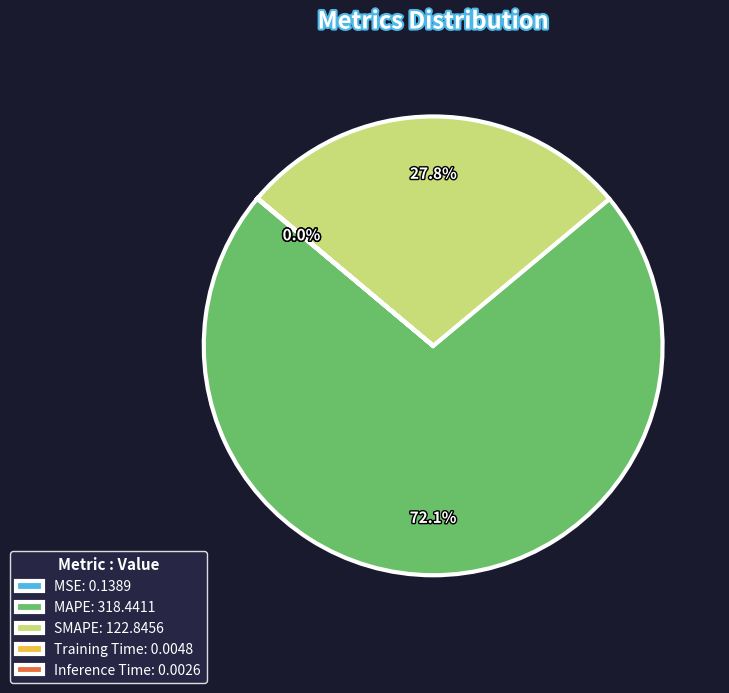

Is MAPE: 318.4411 the majority of the pie?

Yes